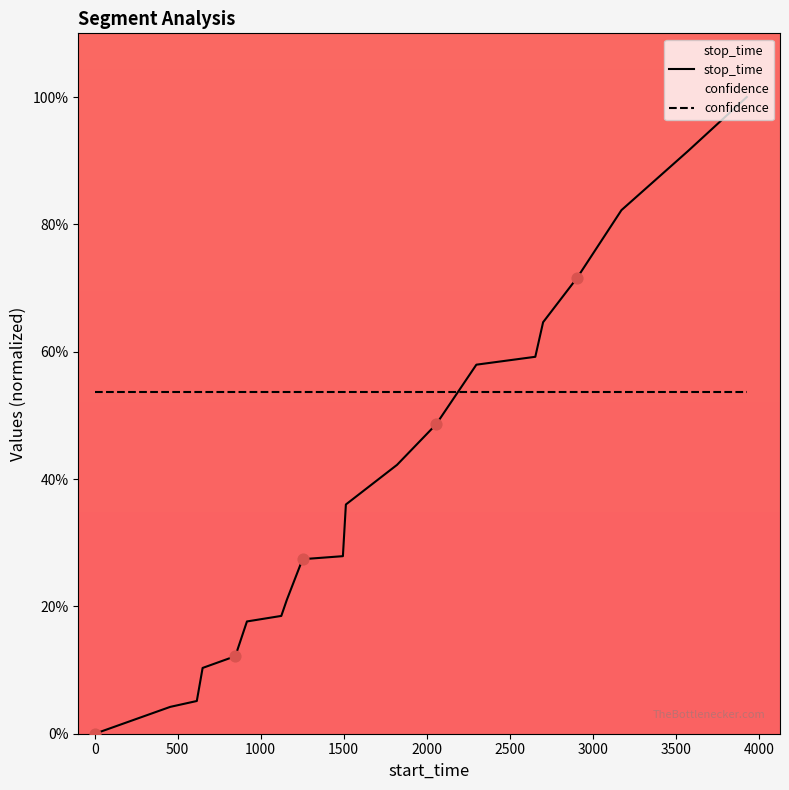

Which series has the largest range (max minus min)?

stop_time